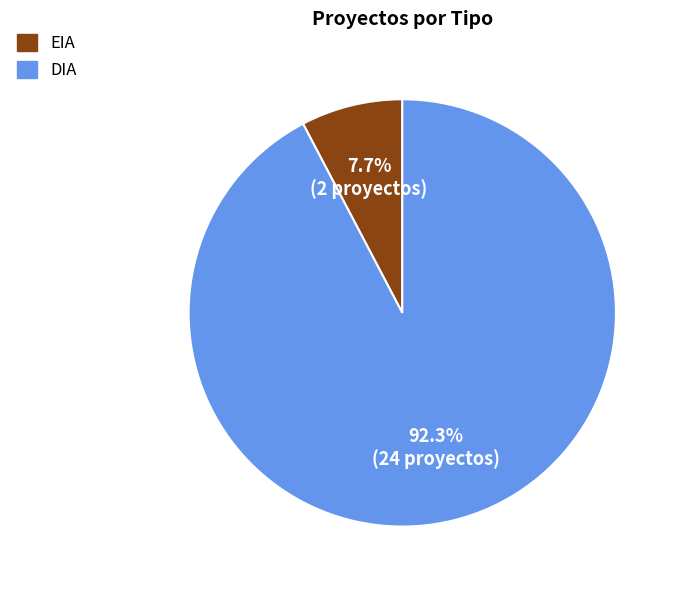

Combined, do EIA and DIA account for over 50%?

Yes